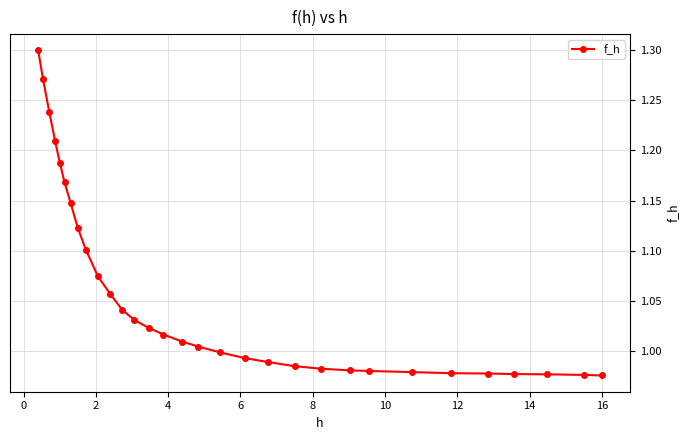

What is the sum of all values?

32.7